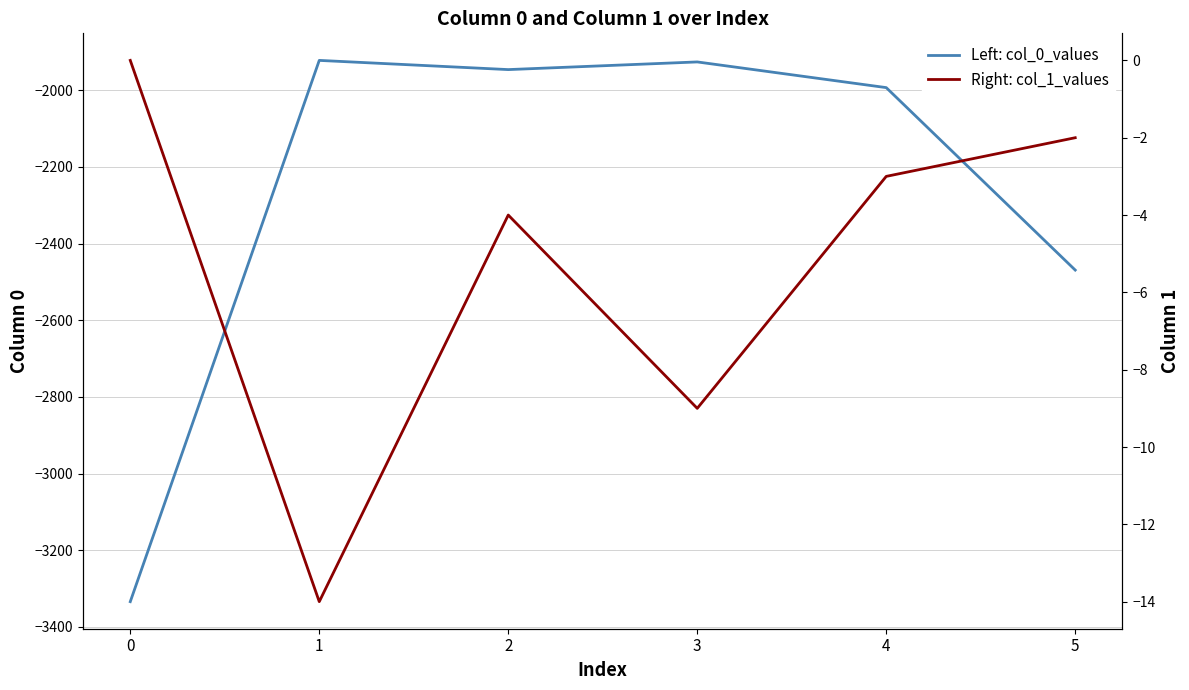

True or false: Left: col_0_values has more than 2 points higher than both neighbors.

False